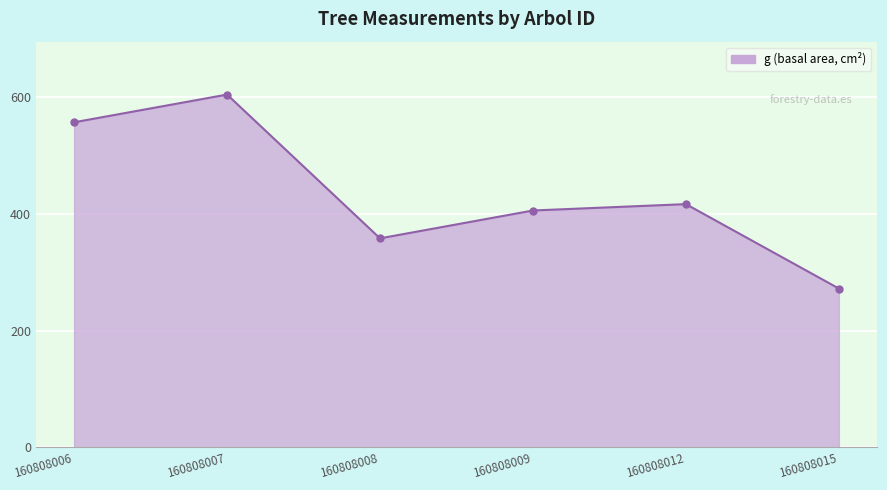

What is the value of the 6th point from the left?

271.9